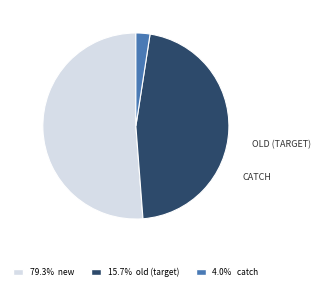

Is there any slice that represents more than half of the pie?

Yes